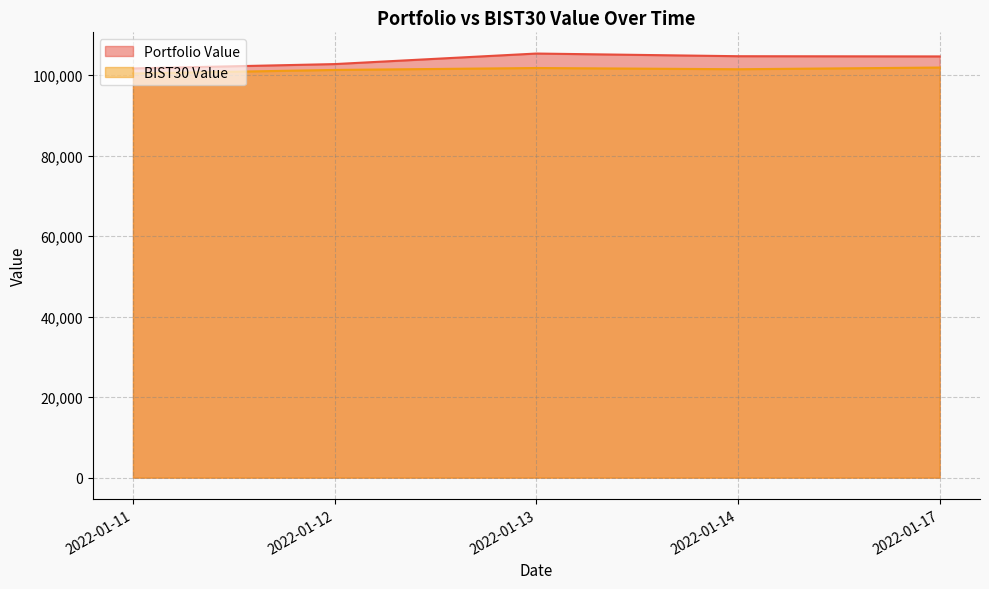

What are all the series names shown in the legend?

Portfolio Value, BIST30 Value